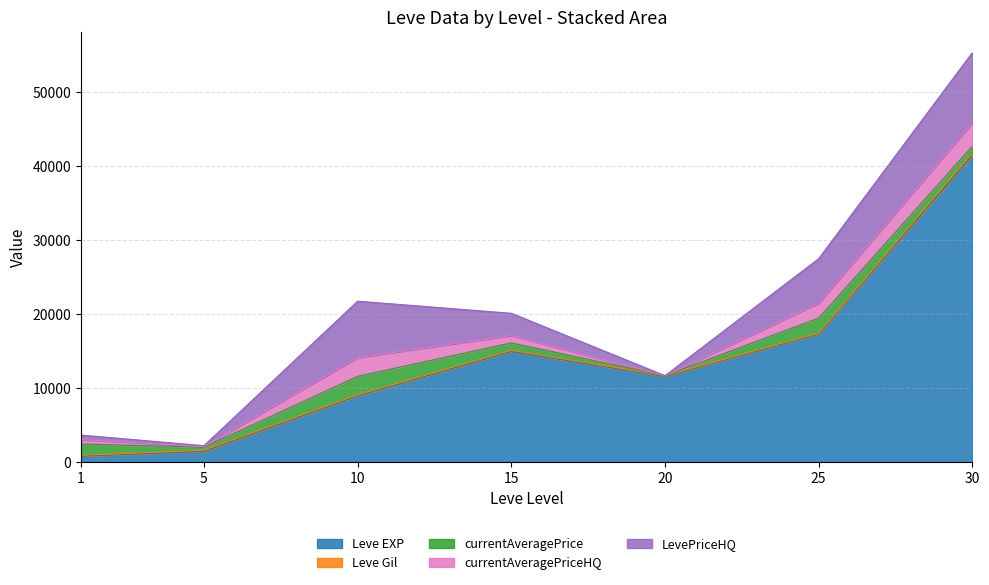

Reading right to left, transcribe all the data shown in this chart.

Leve EXP: 41410.0	17310.0	11560.0	14920.0	8930.0	1420.0	800.0
Leve Gil: 372.0	126.0	101.0	172.0	168.0	169.0	113.0
currentAveragePrice: 882.1	2006.0	0.0	1000.0	2480.2	404.7	1522.8
currentAveragePriceHQ: 3158.6	2006.0	0.0	1000.0	2537.1	108.6	600.0
LevePriceHQ: 9475.8	6018.0	0.0	3000.0	7611.2	108.6	600.0